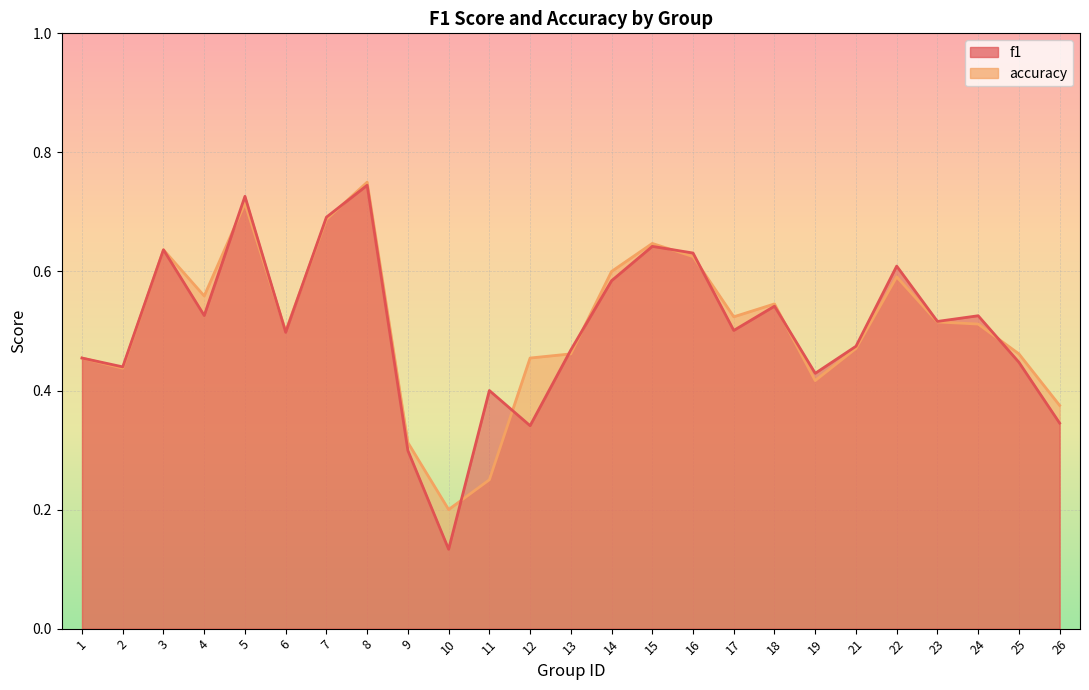

At which category does f1 reach its first local peak?

3